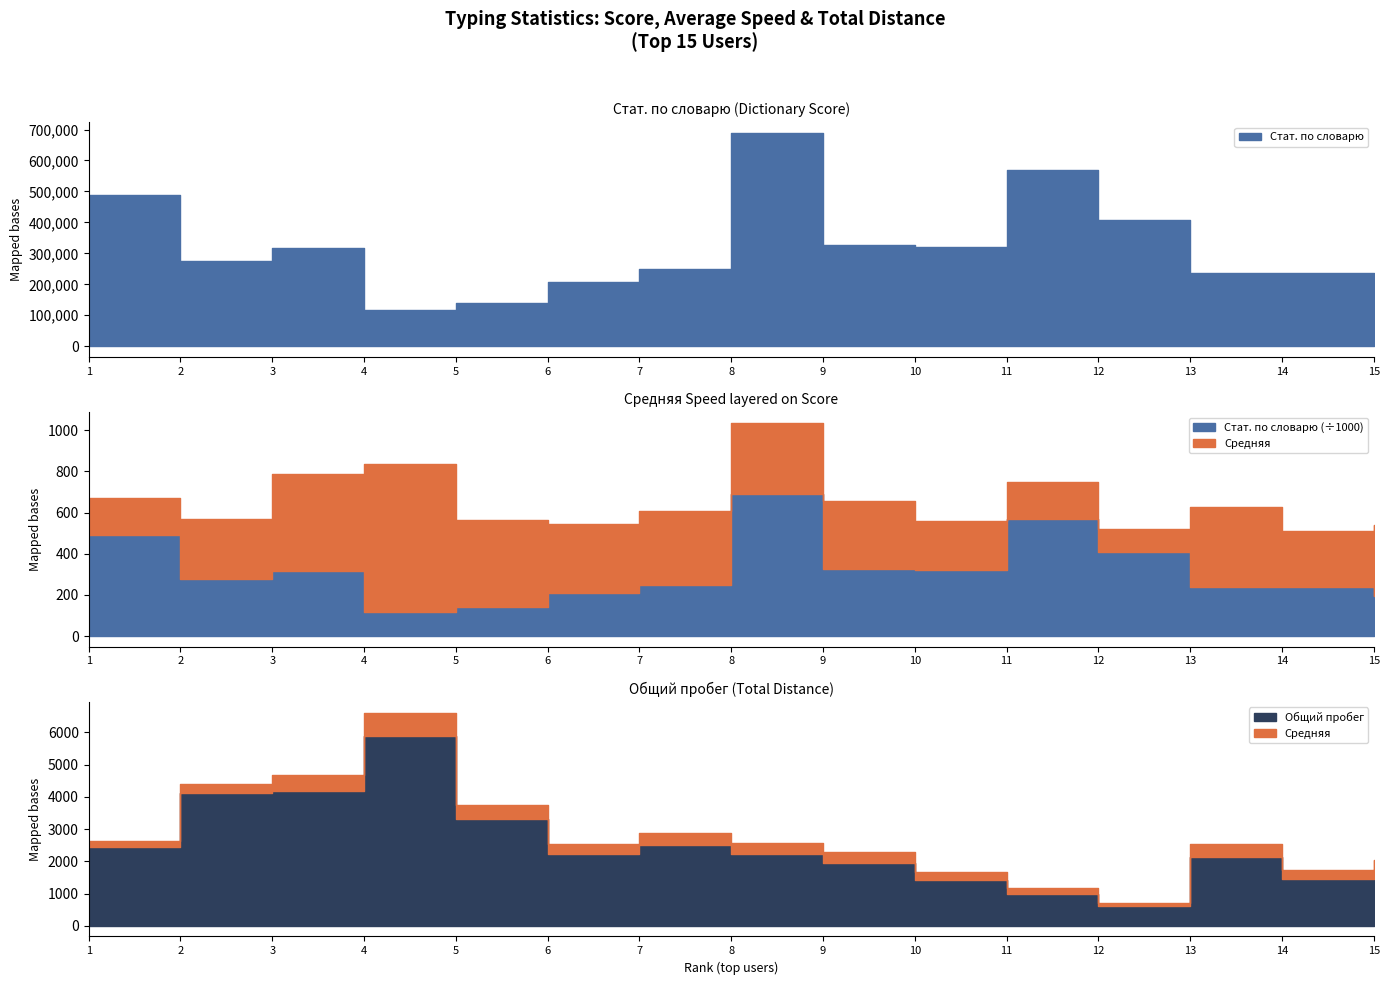

At how many categories does at least one series exceed 509466?

2